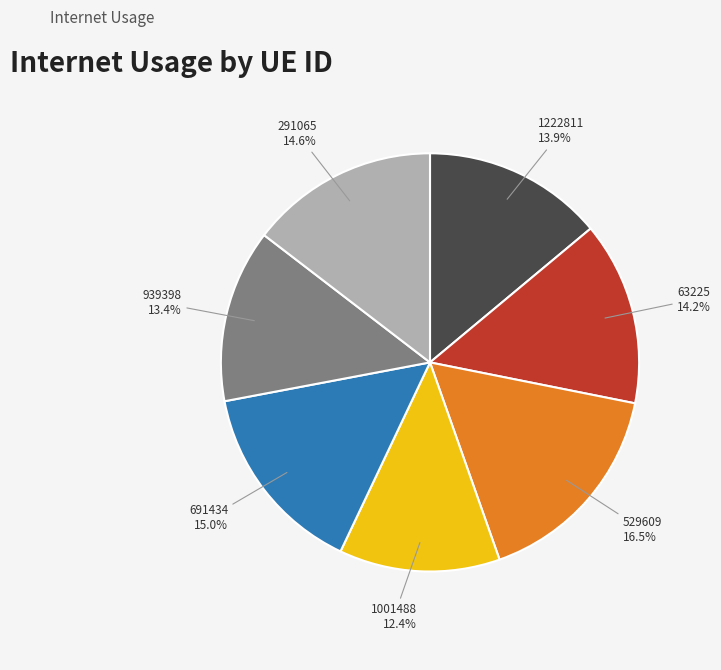

Is there a majority slice in this chart?

No